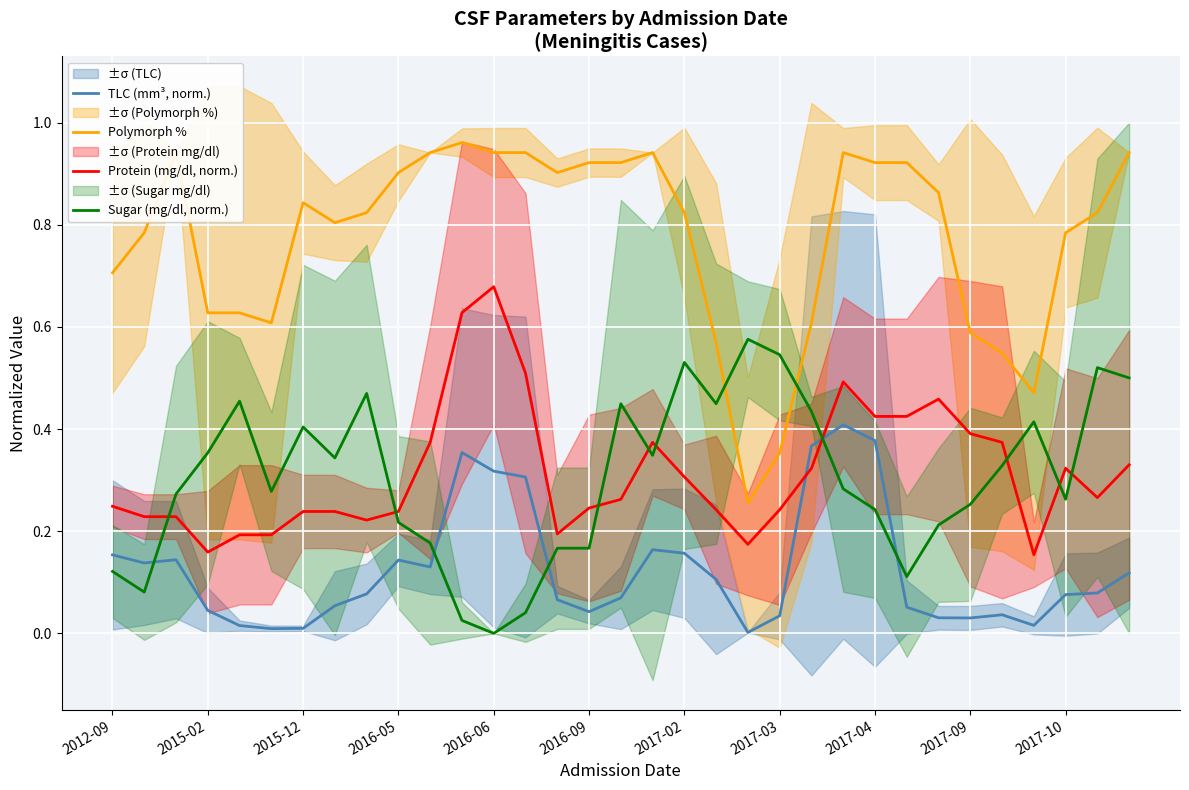

At how many categories does at least one series exceed 0?

33